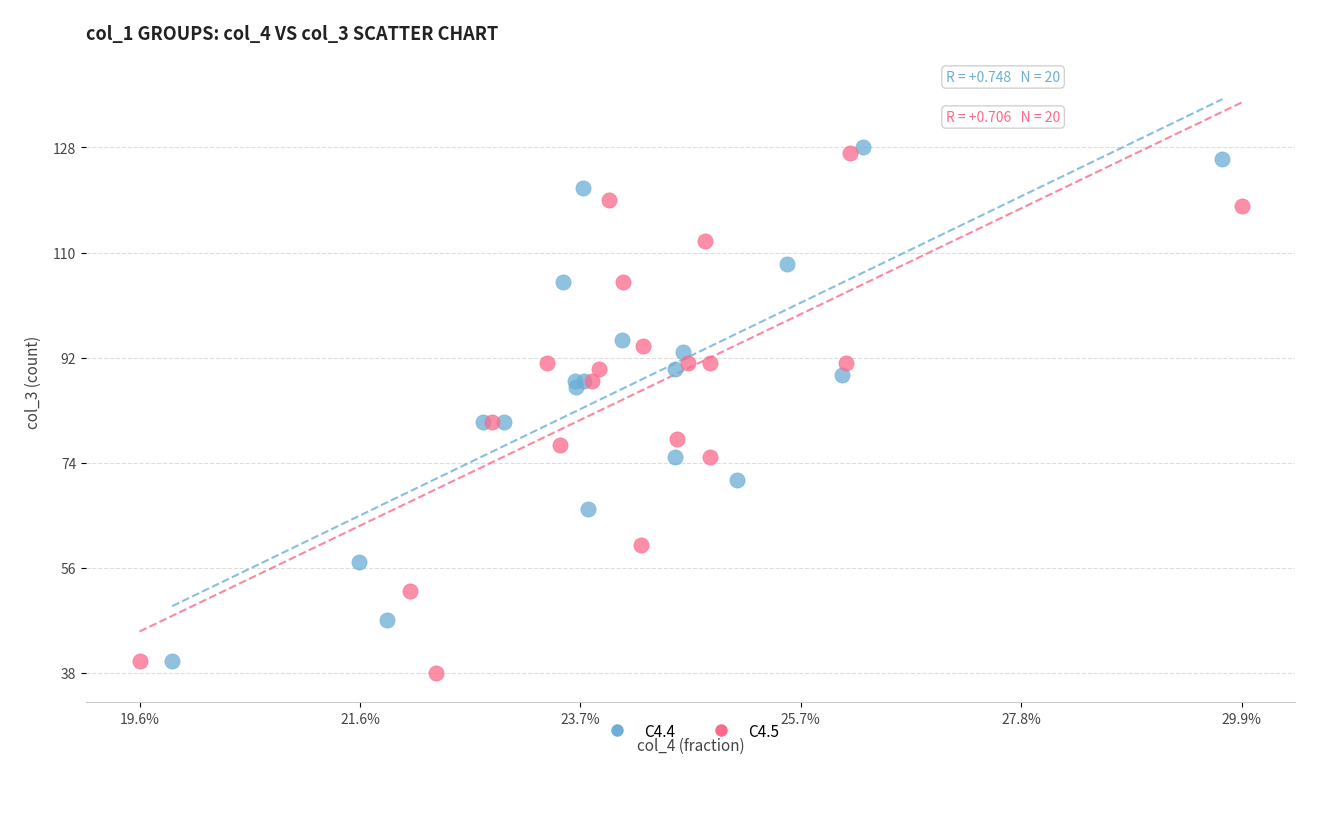

Which series reaches the maximum Y coordinate?

C4.4